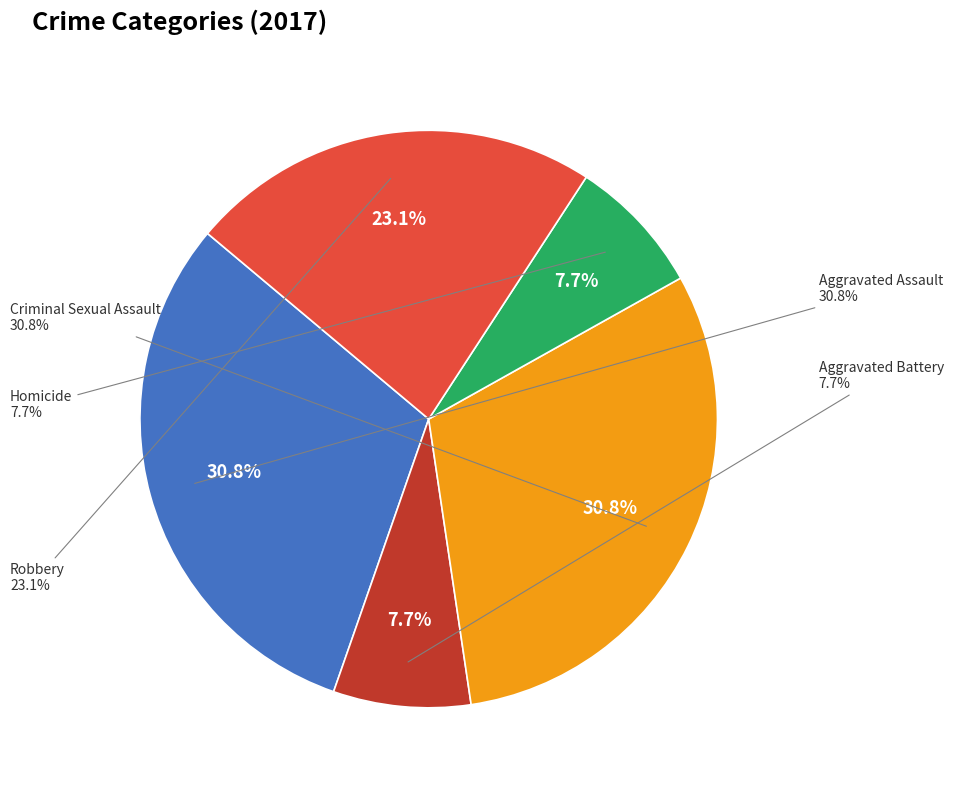

Does Robbery represent more than half of the total?

No